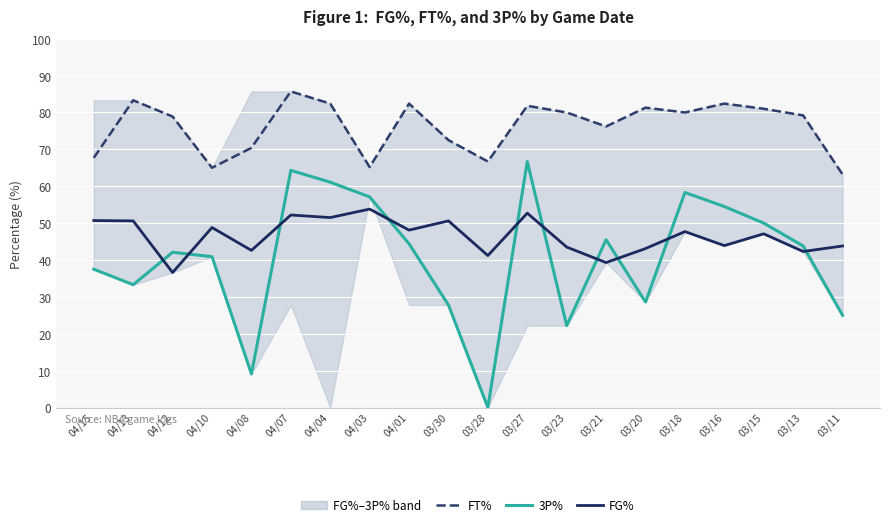

Rank the series by their maximum value, from highest to lowest.

FT%, 3P%, FG%